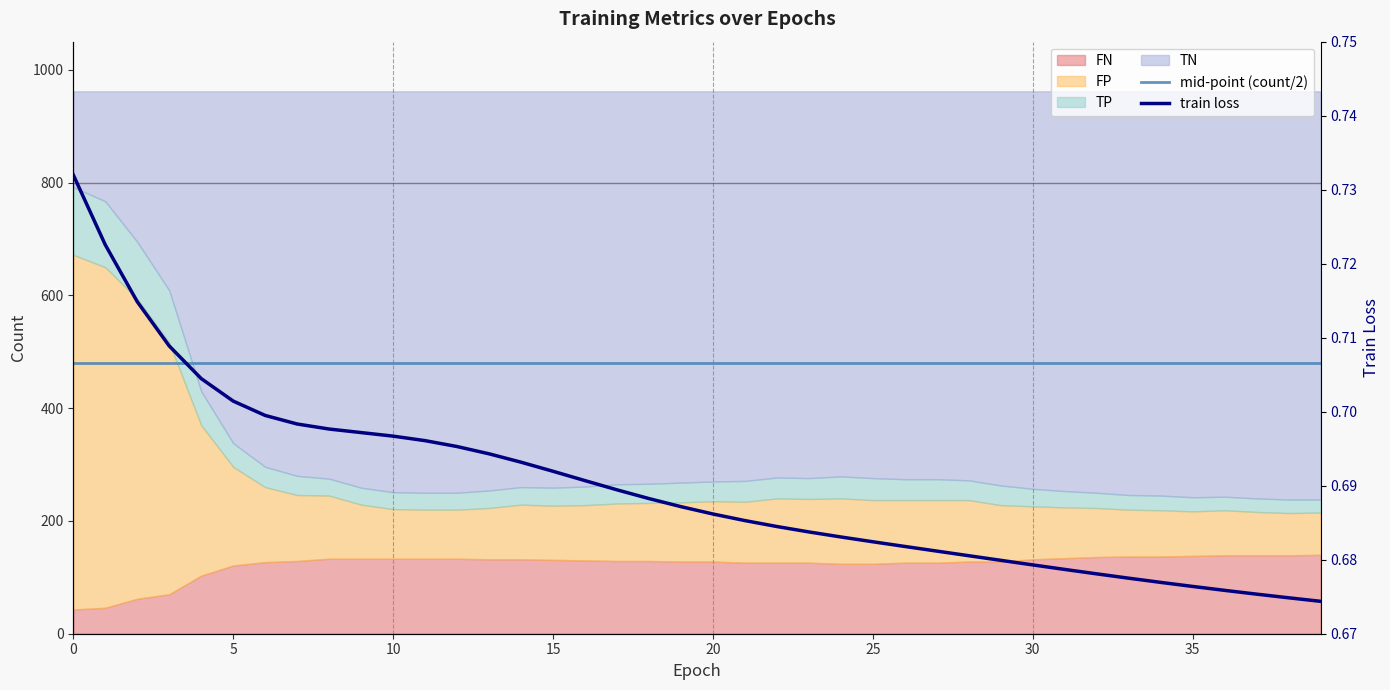

The value of mid-point (count/2) at 28 is 637.0. True or false?

False